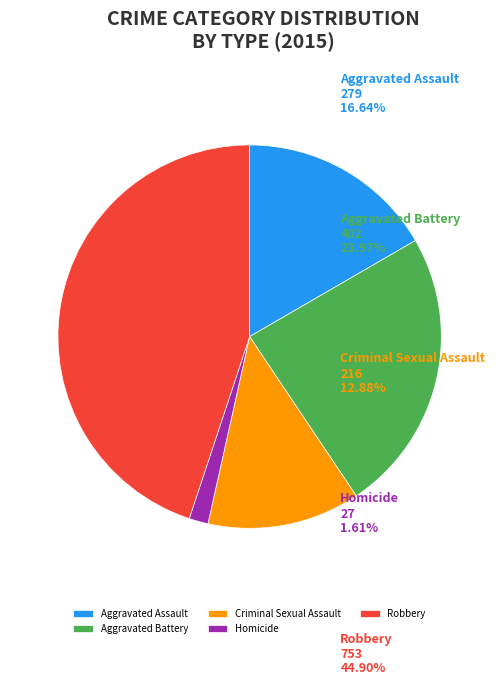

Rank the categories by value from highest to lowest.

Robbery, Aggravated Battery, Aggravated Assault, Criminal Sexual Assault, Homicide